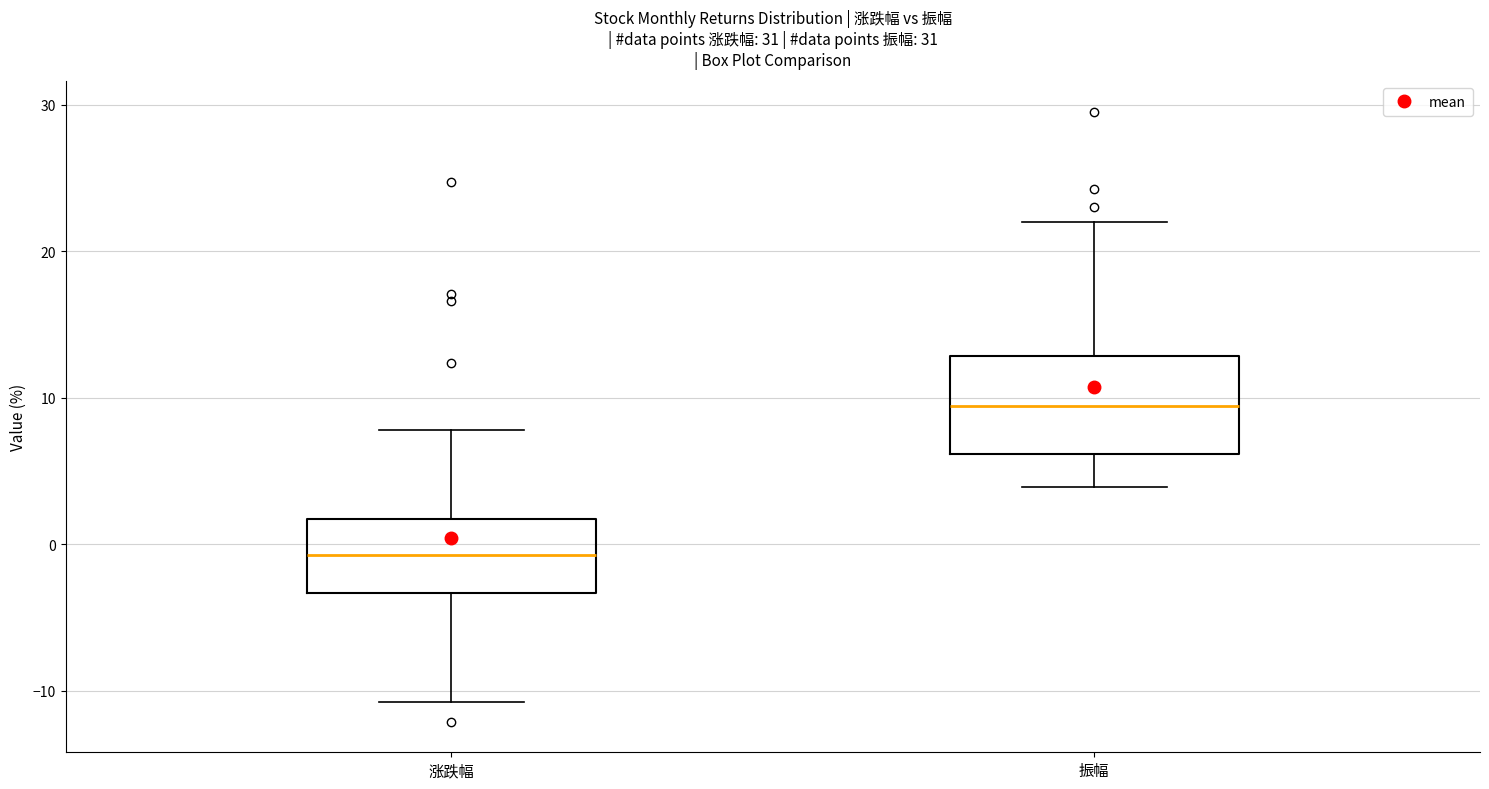

Where does the median line of the box for 涨跌幅 sit on the y-axis? The values are not printed on the chart, so give them approximately, as read against the axis.

-1